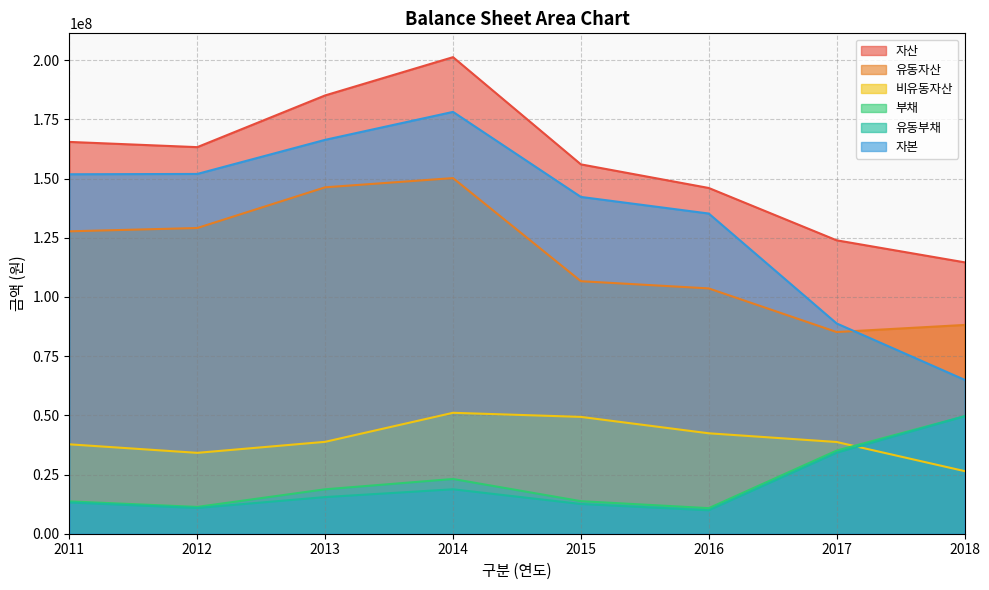

What is the sum of the 유동자산 values at 2013 and 2015?

252937313